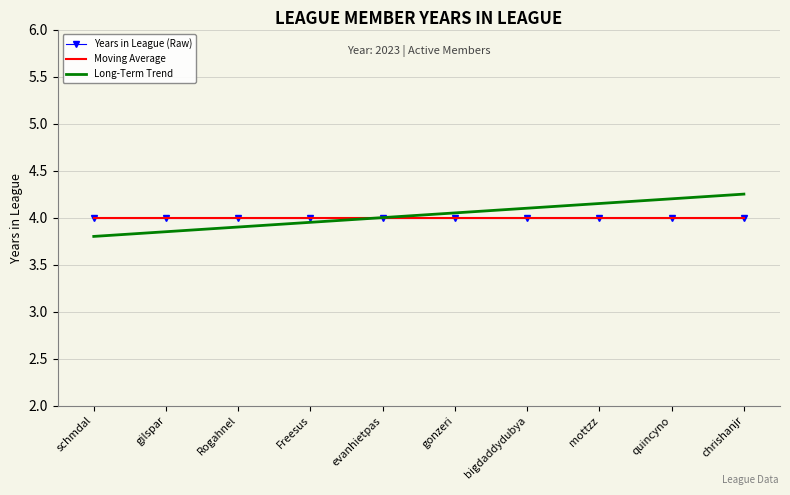

Reading left to right, transcribe all the data shown in this chart.

Years in League (Raw): schmdal=4.0	gilspar=4.0	Rogahnel=4.0	Freesus=4.0	evanhietpas=4.0	gonzeri=4.0	bigdaddydubya=4.0	mottzz=4.0	quincyno=4.0	chrishanjr=4.0
Moving Average: schmdal=4.0	gilspar=4.0	Rogahnel=4.0	Freesus=4.0	evanhietpas=4.0	gonzeri=4.0	bigdaddydubya=4.0	mottzz=4.0	quincyno=4.0	chrishanjr=4.0
Long-Term Trend: schmdal=3.8	gilspar=3.9	Rogahnel=3.9	Freesus=4.0	evanhietpas=4.0	gonzeri=4.0	bigdaddydubya=4.1	mottzz=4.2	quincyno=4.2	chrishanjr=4.2